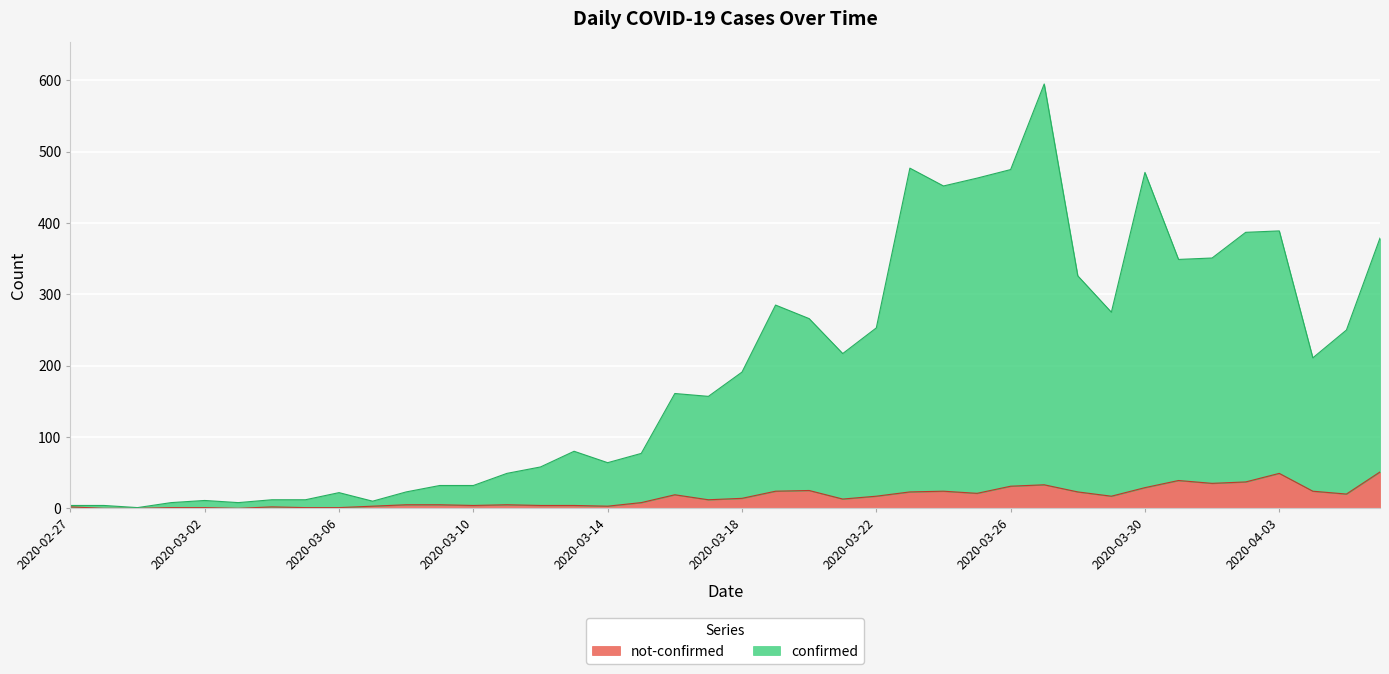

Reading right to left, list all the values displayed in this chart.

confirmed: 379	250	211	389	387	351	349	471	275	326	595	475	463	452	477	253	217	266	285	191	157	161	77	64	80	58	49	32	32	23	10	22	12	12	8	11	8	1	4	4
not-confirmed: 51	20	24	49	37	35	39	29	17	23	33	31	21	24	23	17	13	25	24	14	12	19	8	3	4	4	5	4	5	5	3	1	1	2	0	1	1	0	0	2